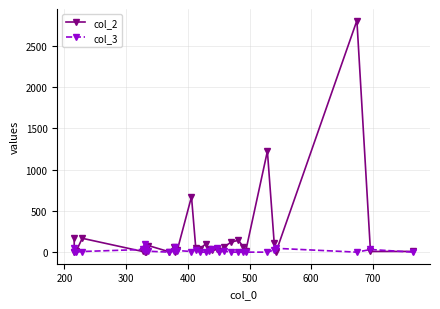

At how many categories does at least one series exceed 857?

2